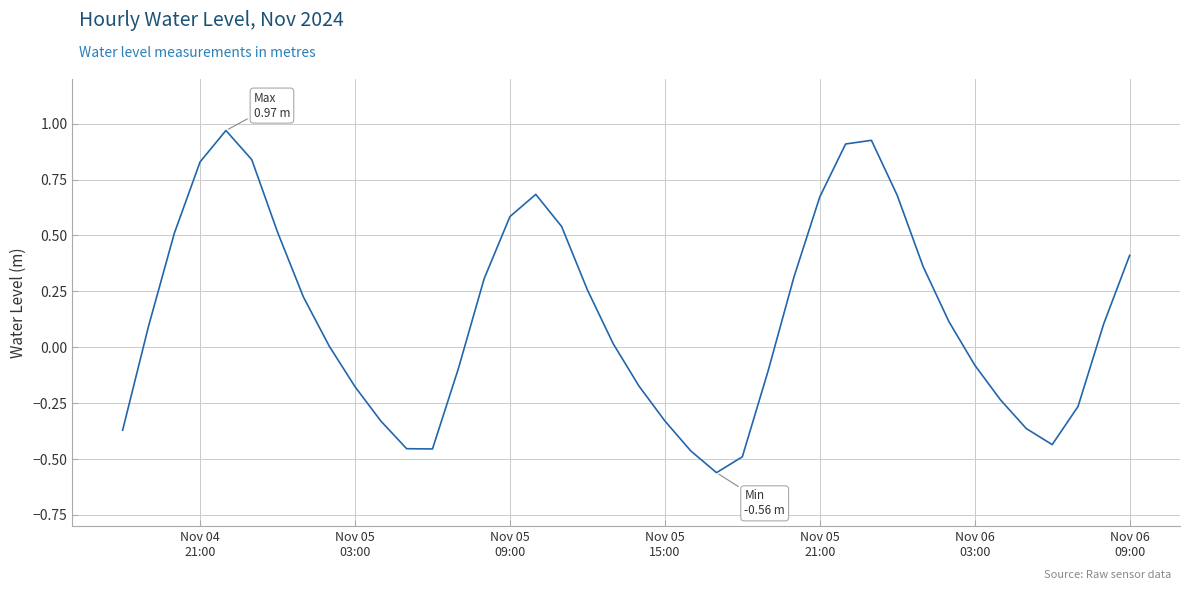

How many interior local valleys (lower than both neighbors) does the data have?

3